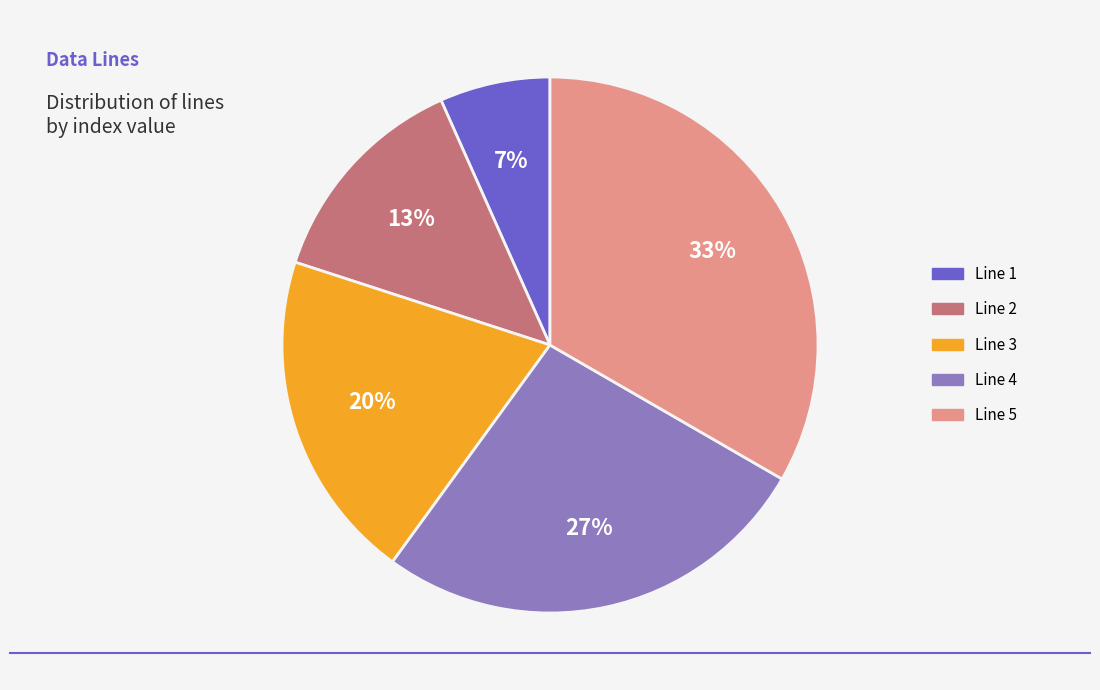

Which category has the biggest portion of the pie?

Line 5